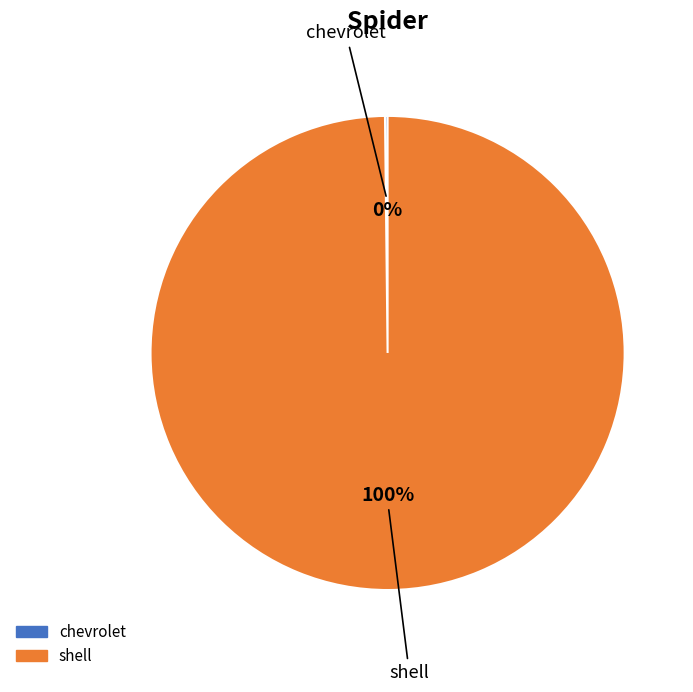

What percentage is the shell slice, to the nearest percent?

100%